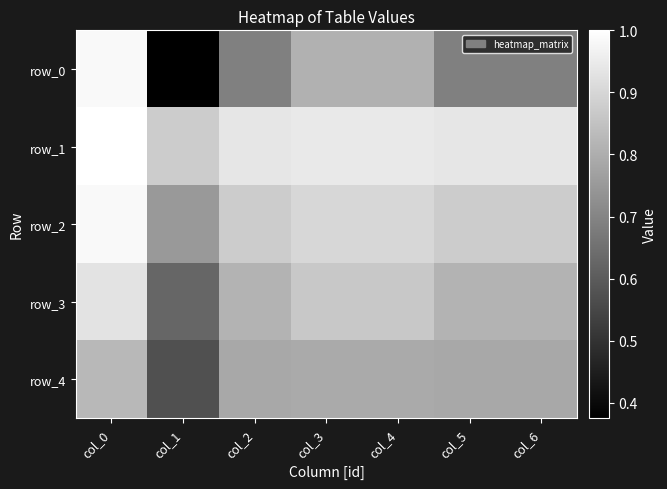

What value does the row_2 series have at col_3?

0.9